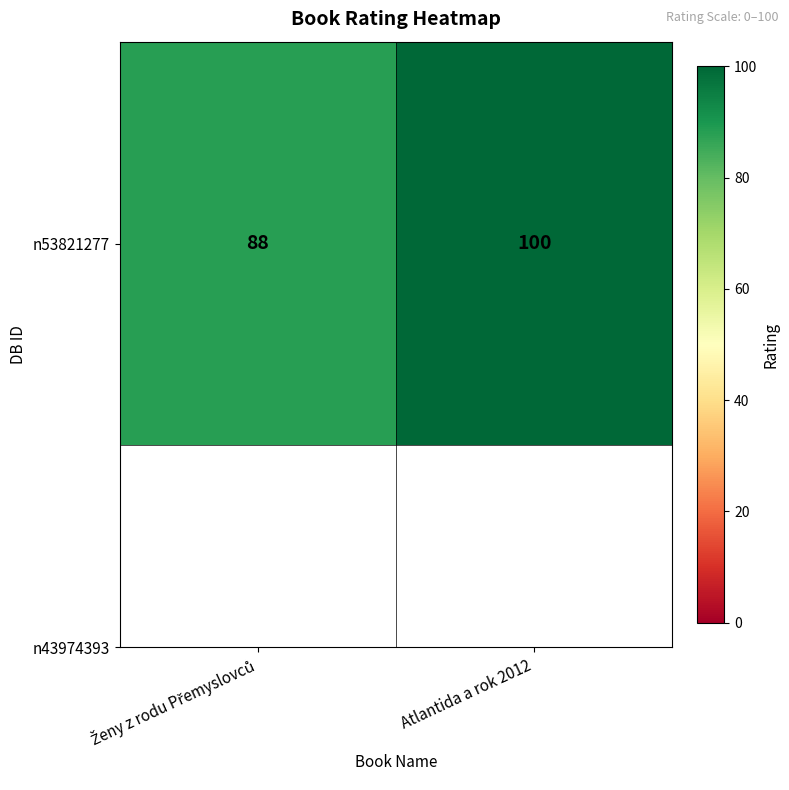

How many data points does each series have?

2